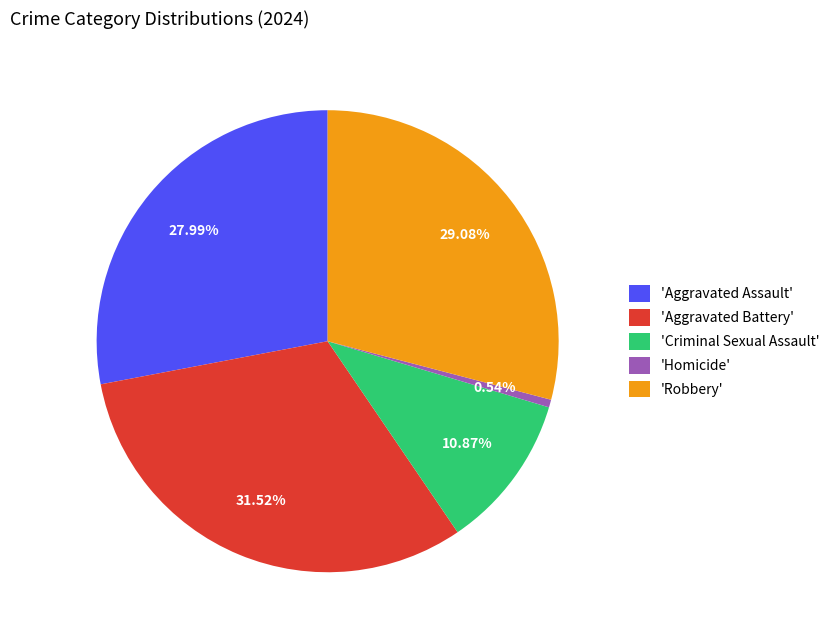

Combined, do 'Homicide' and 'Aggravated Assault' account for over 50%?

No